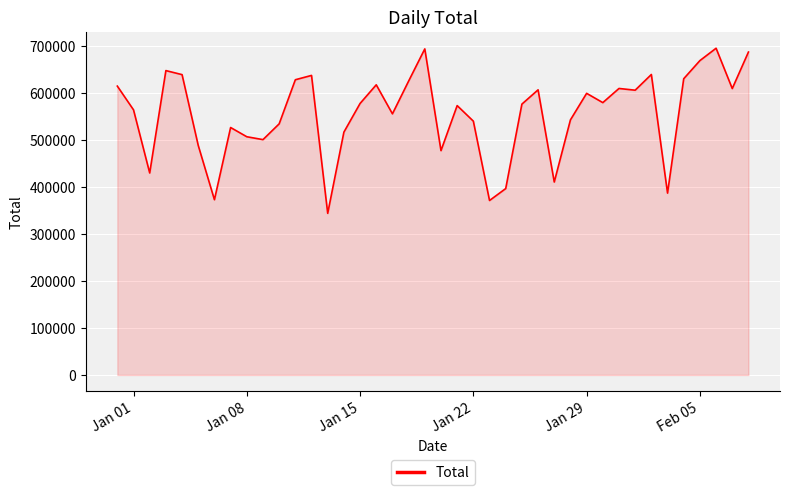

True or false: there are more than 0 points higher than both neighbors.

True